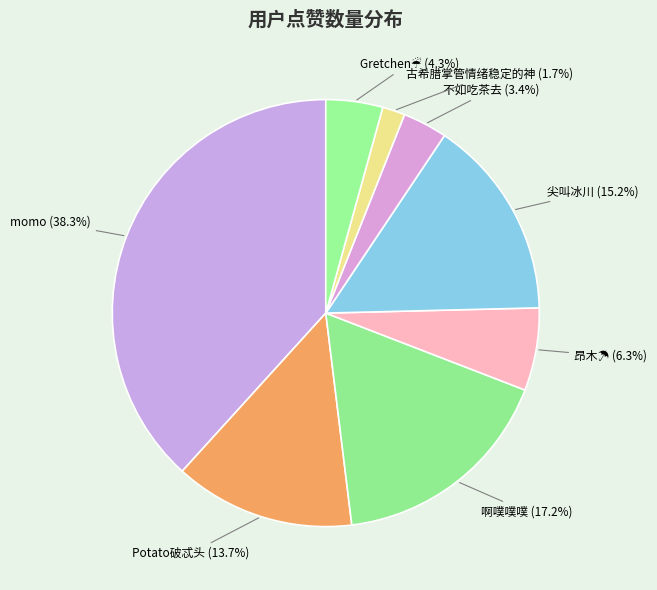

Which category has the smallest portion of the pie?

古希腊掌管情绪稳定的神